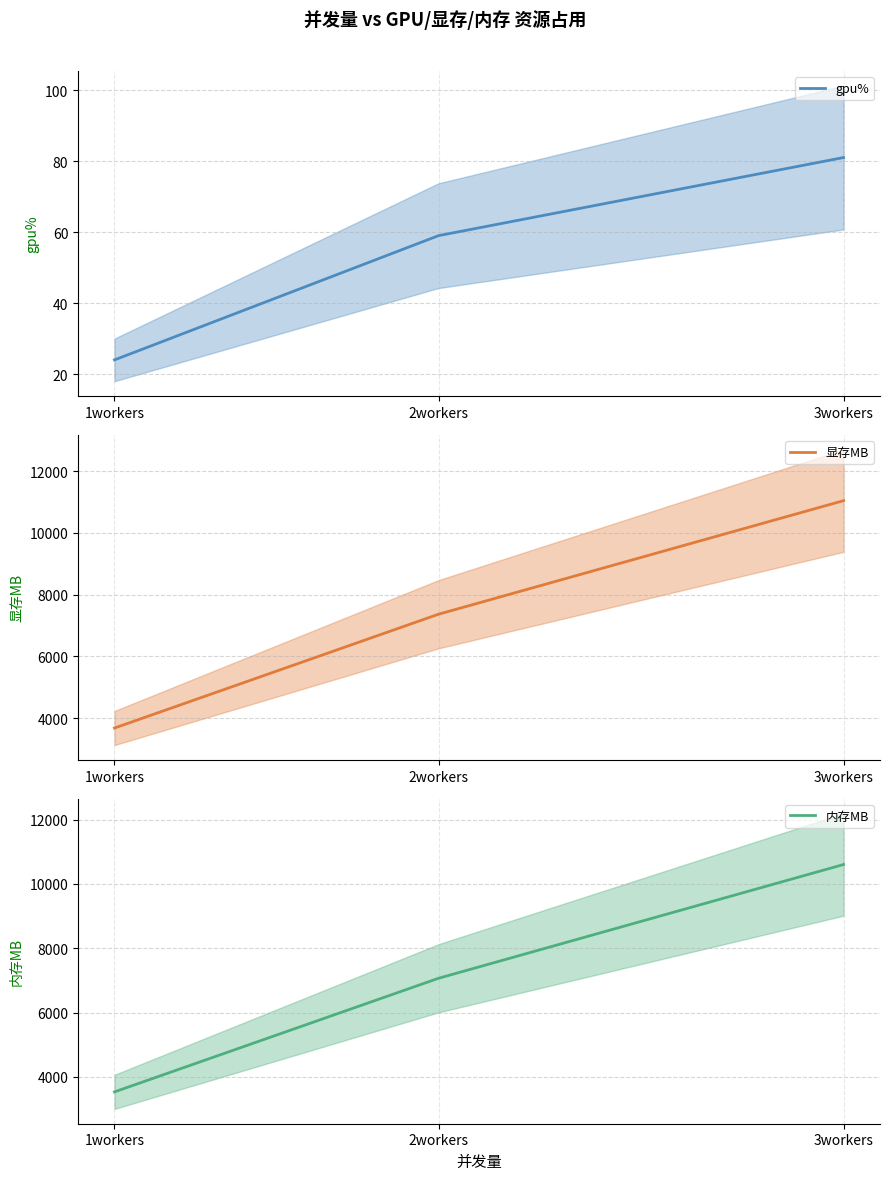

Is the value of 内存MB at 2workers greater than the value of 显存MB at 3workers?

No